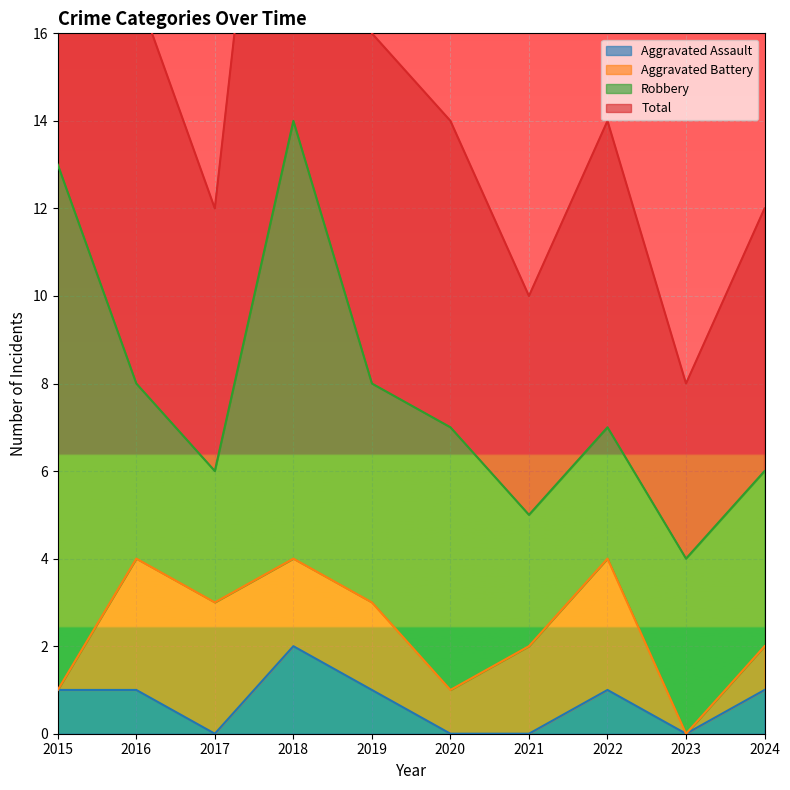

What is the sum of all Total values?

157